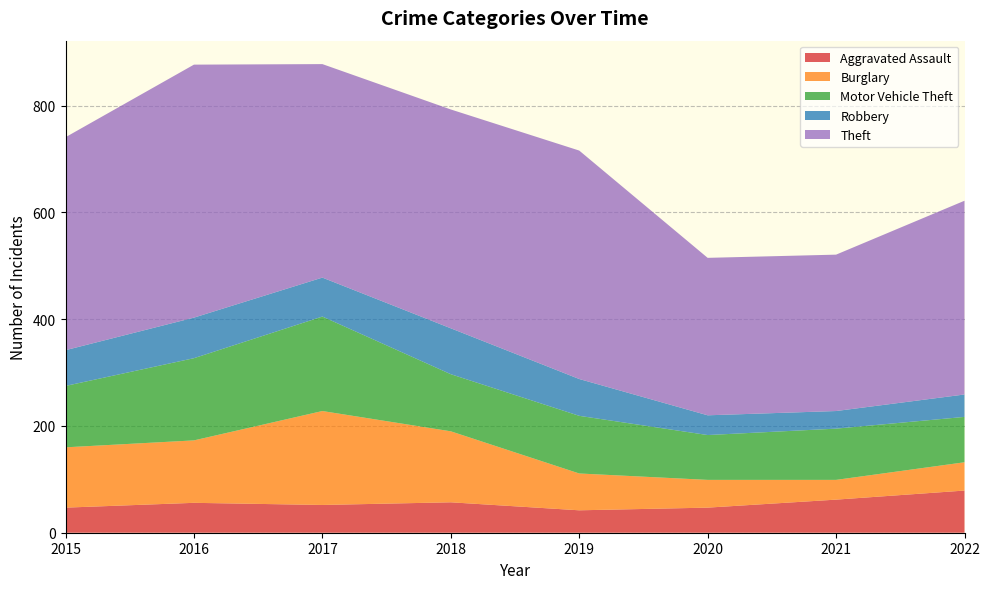

Reading right to left, extract all data points from this chart.

Aggravated Assault: 79	62	47	42	57	52	56	47
Burglary: 53	37	52	69	133	176	117	113
Motor Vehicle Theft: 85	96	84	108	107	177	154	115
Robbery: 42	33	37	69	86	73	76	67
Theft: 363	293	295	428	410	400	474	399